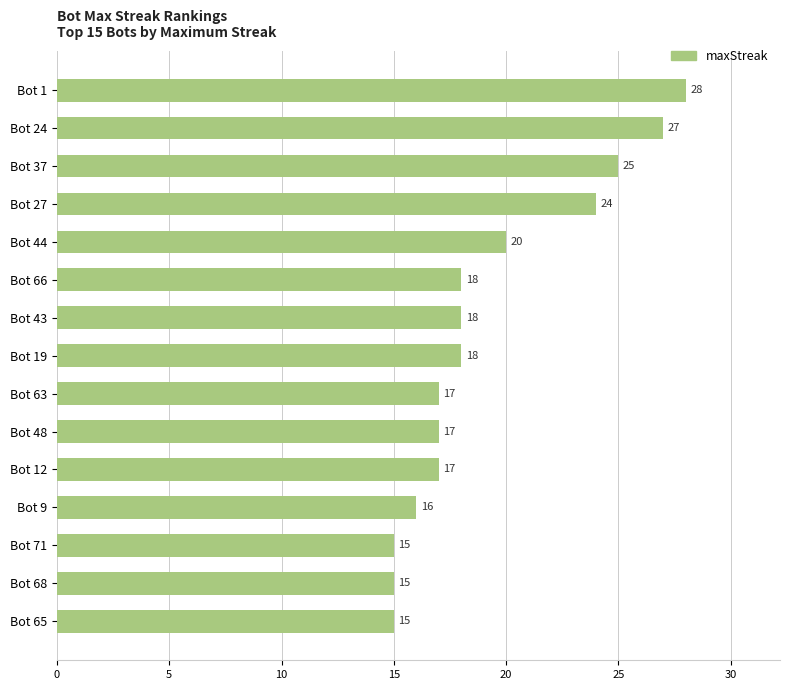

How many categories are shown in the chart?

15